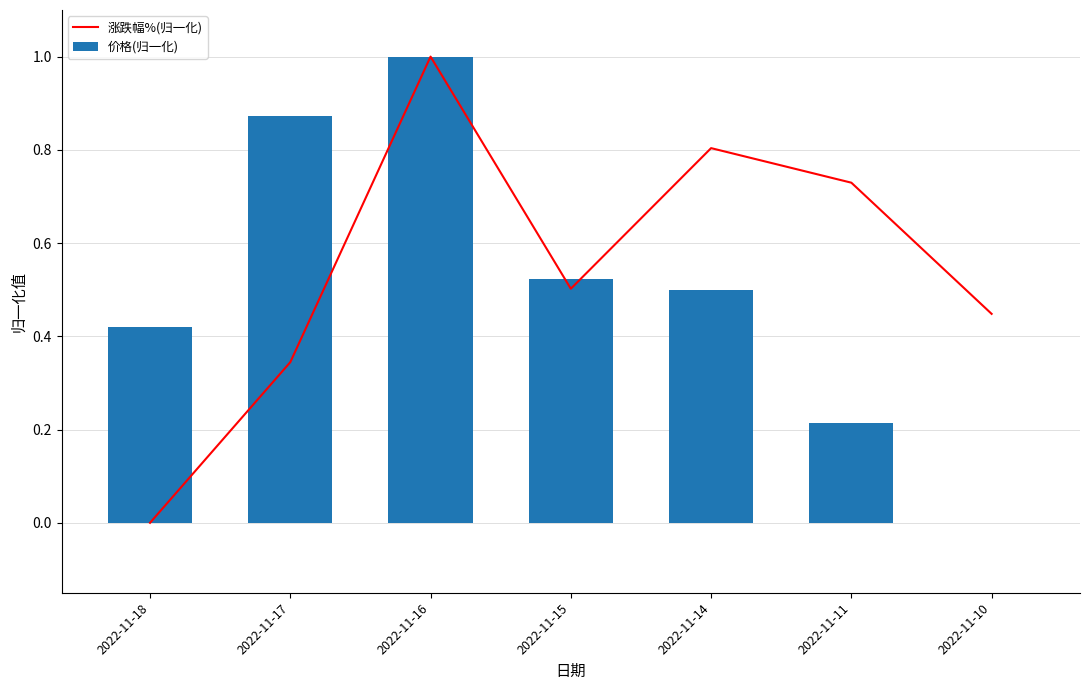

What are all the series names shown in the legend?

涨跌幅%(归一化), 价格(归一化)